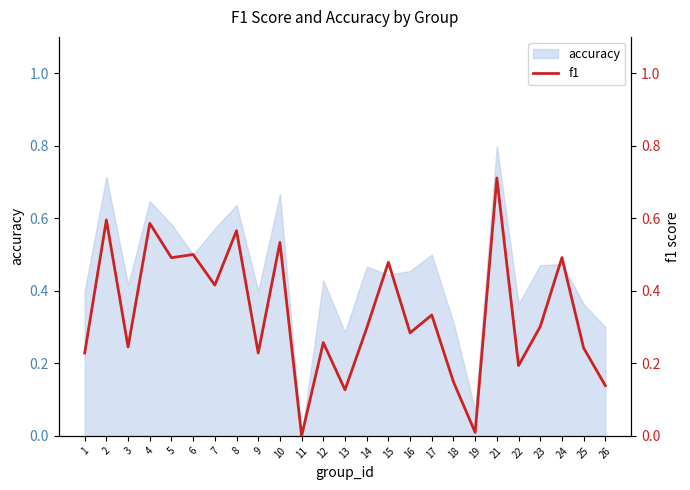

What is the average value?

0.3